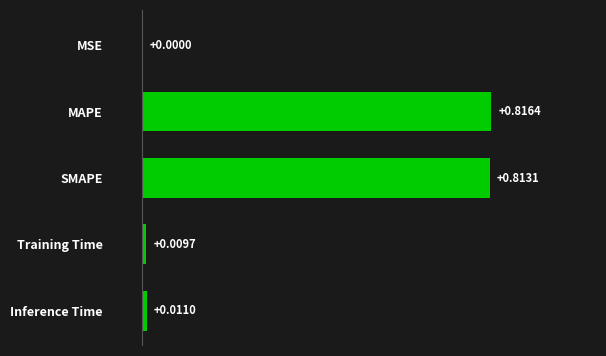

Does the chart contain stacked bars?

No